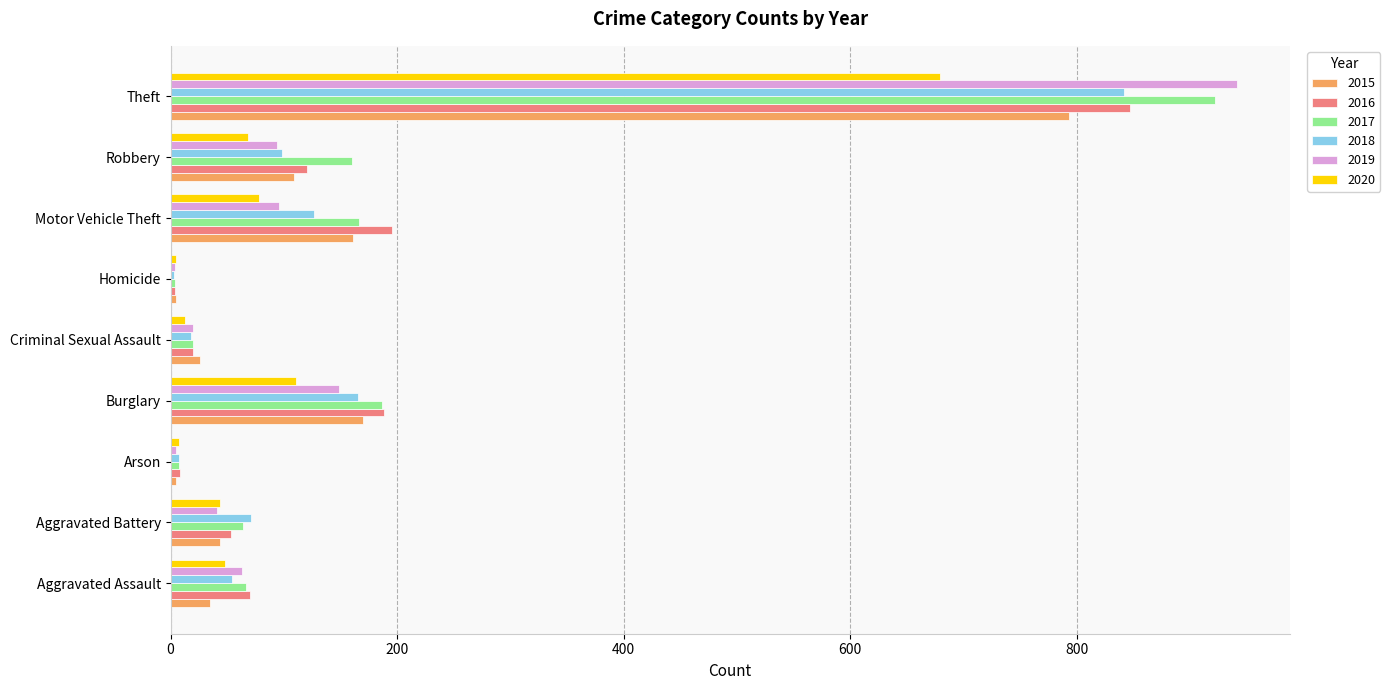

The 2017 series shows 112 at Aggravated Assault. True or false?

False